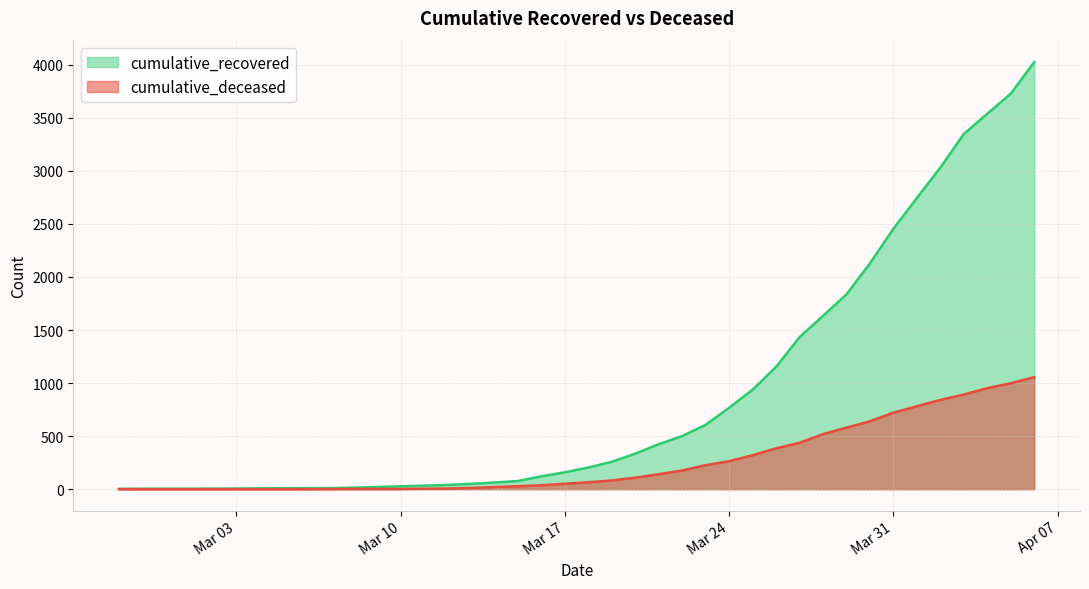

At how many categories does at least one series exceed 2840?

5